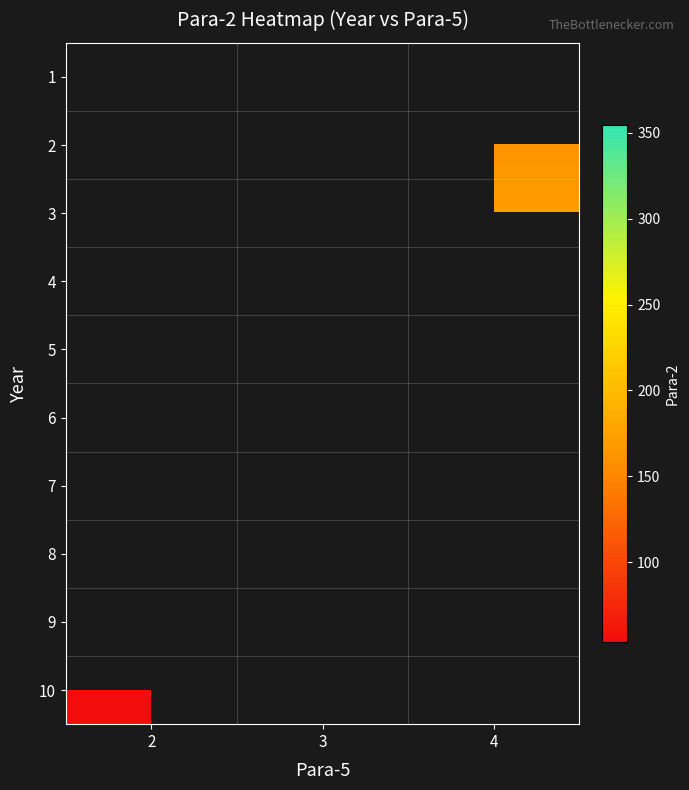

Count the number of data series in this chart.

10